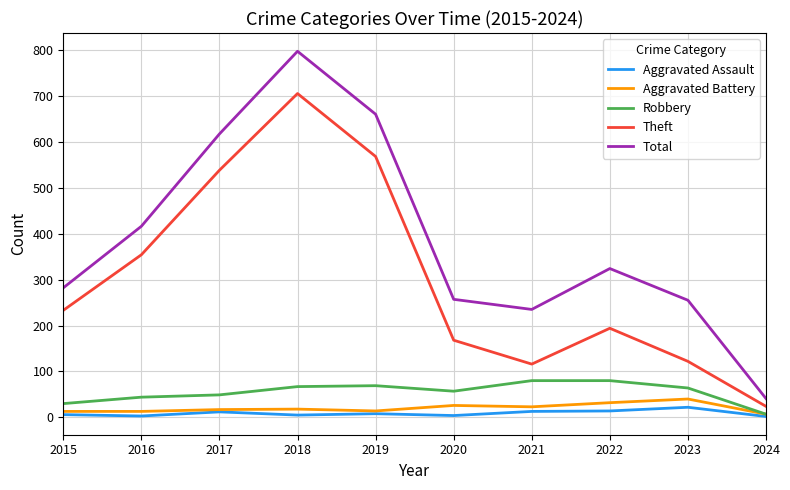

Where does the Aggravated Assault series first go above 8?

2017